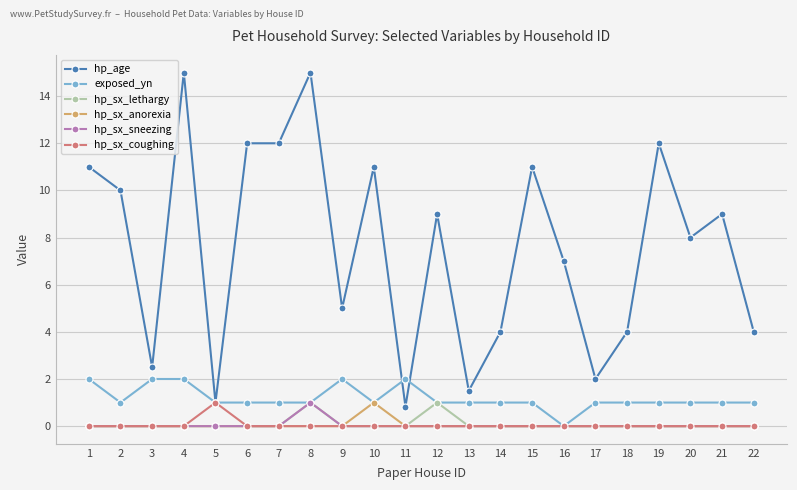

What is the total value across all series at 21?

10.0